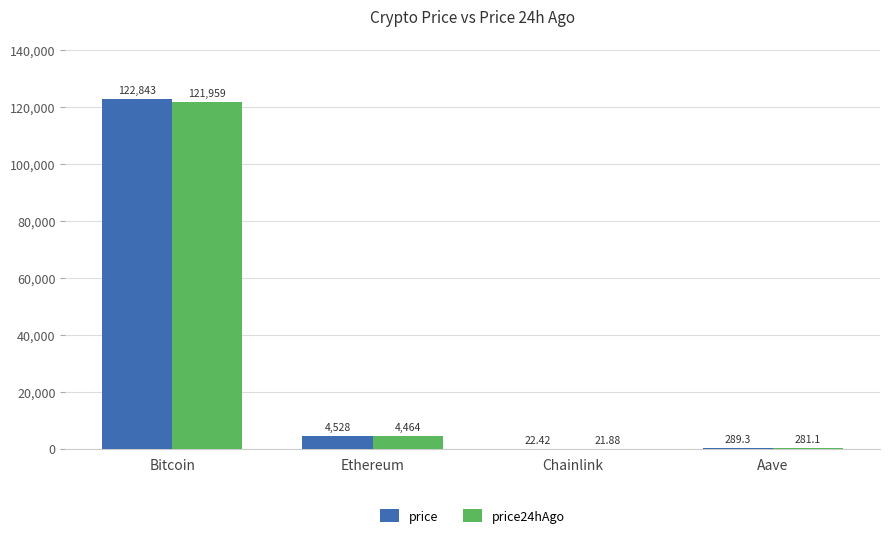

How many categories are shown in the chart?

4